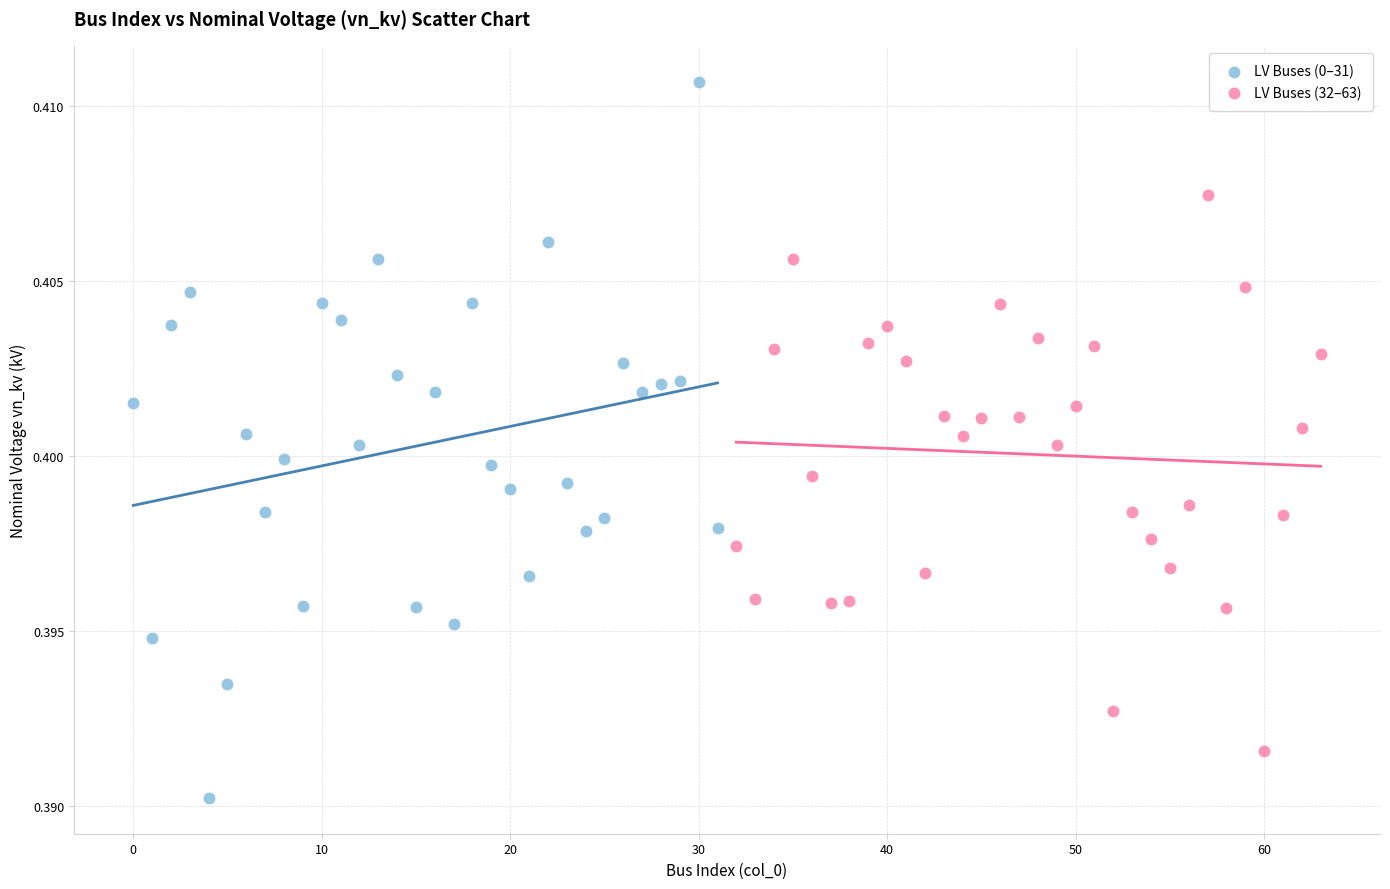

Which series reaches the minimum Y coordinate?

LV Buses (0–31)